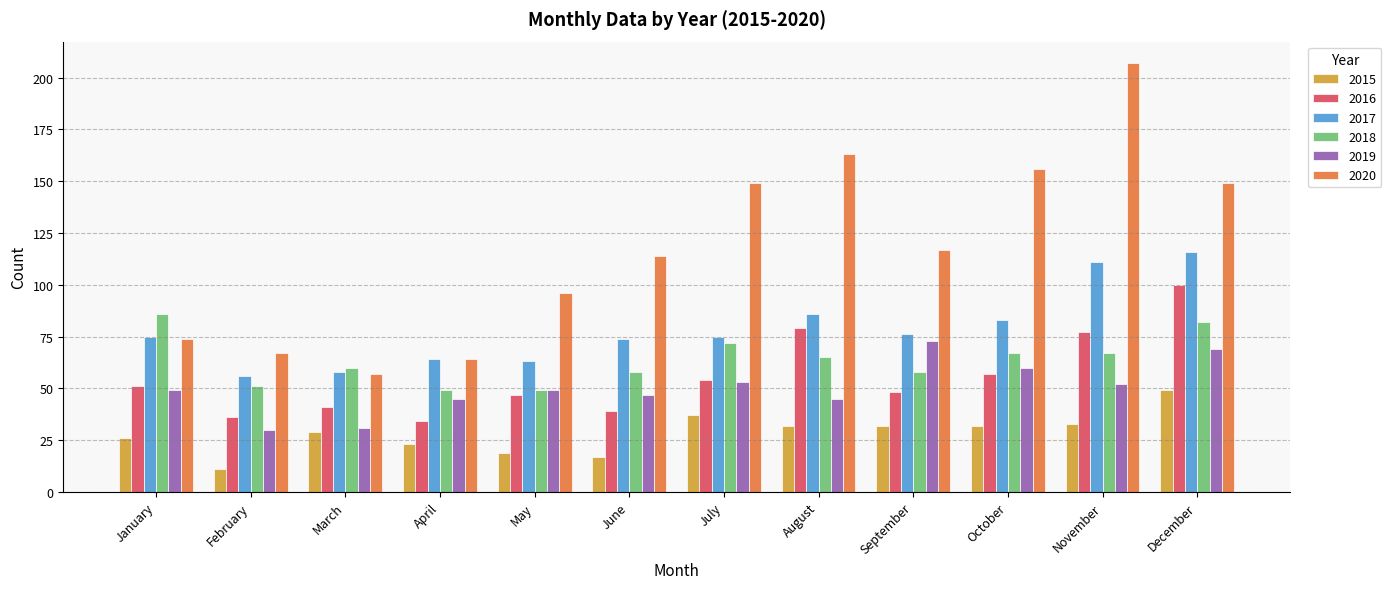

Is it true that 2015 equals 32 at September?

True